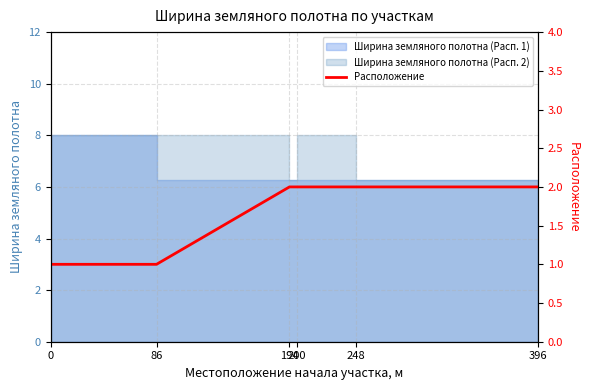

Is it true that the value at 194 is 0?

False